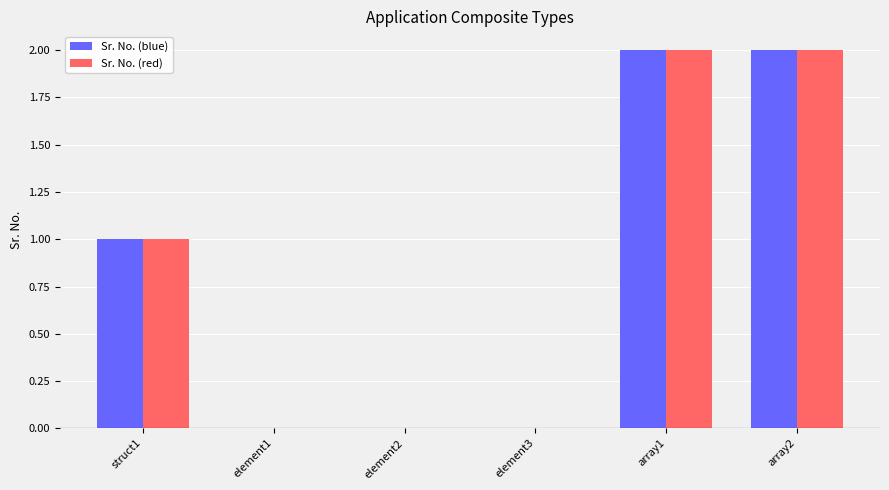

What is the sum of all Sr. No. (red) values?

5